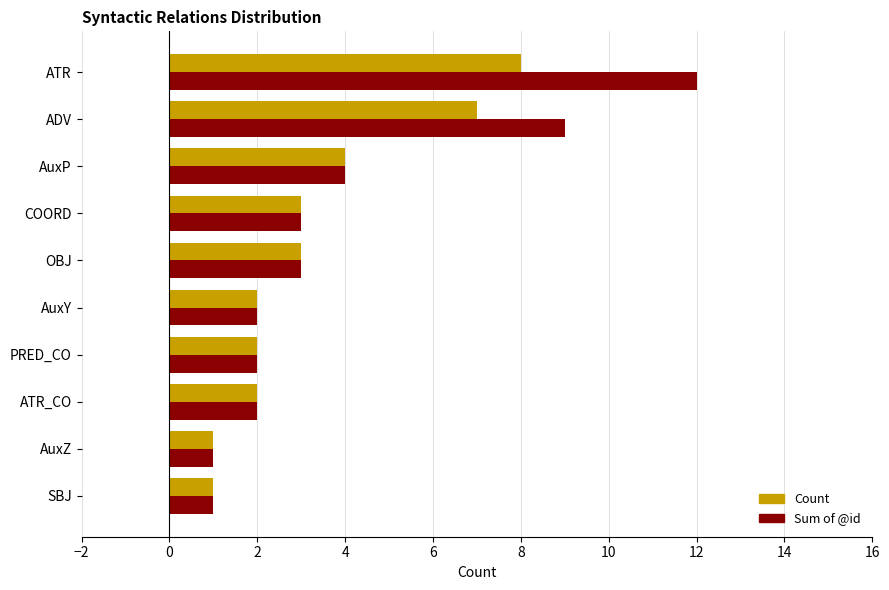

At which category is the sum across all series the highest?

ATR